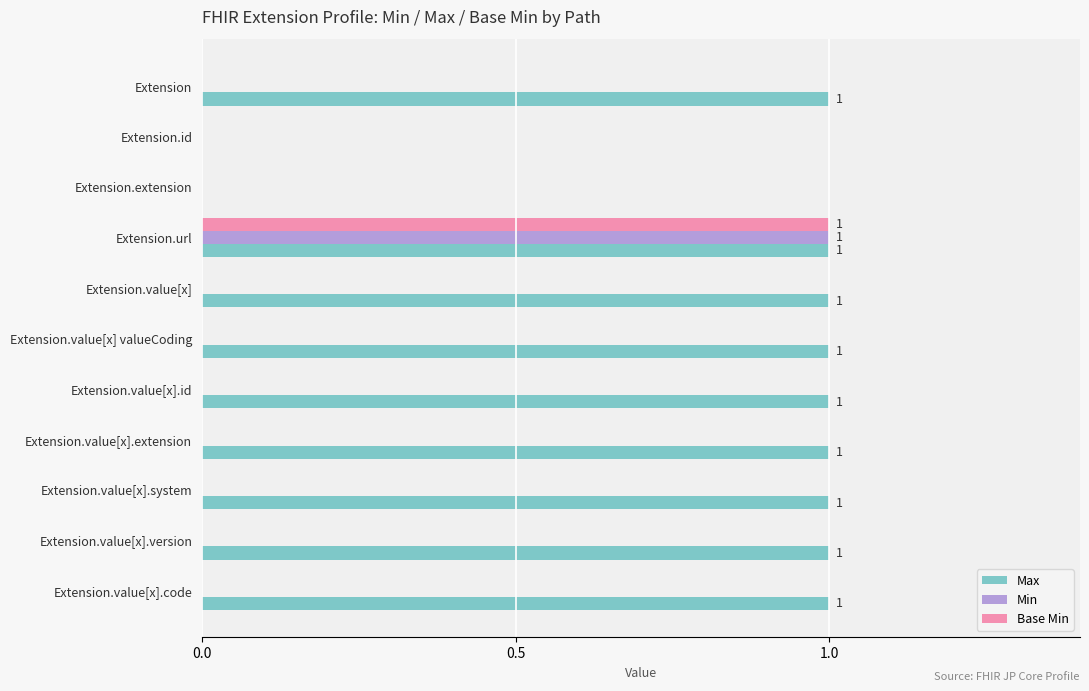

True or false: Base Min has a value of 0 at Extension.value[x].

True